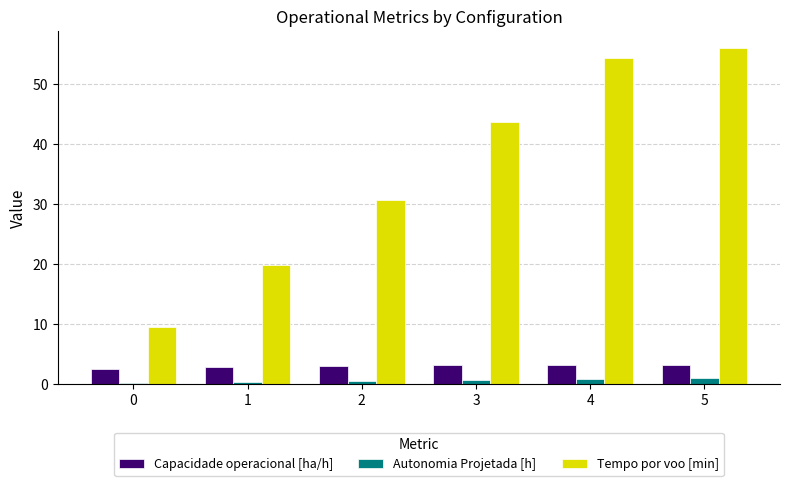

How many values in the Tempo por voo [min] series exceed 43?

3